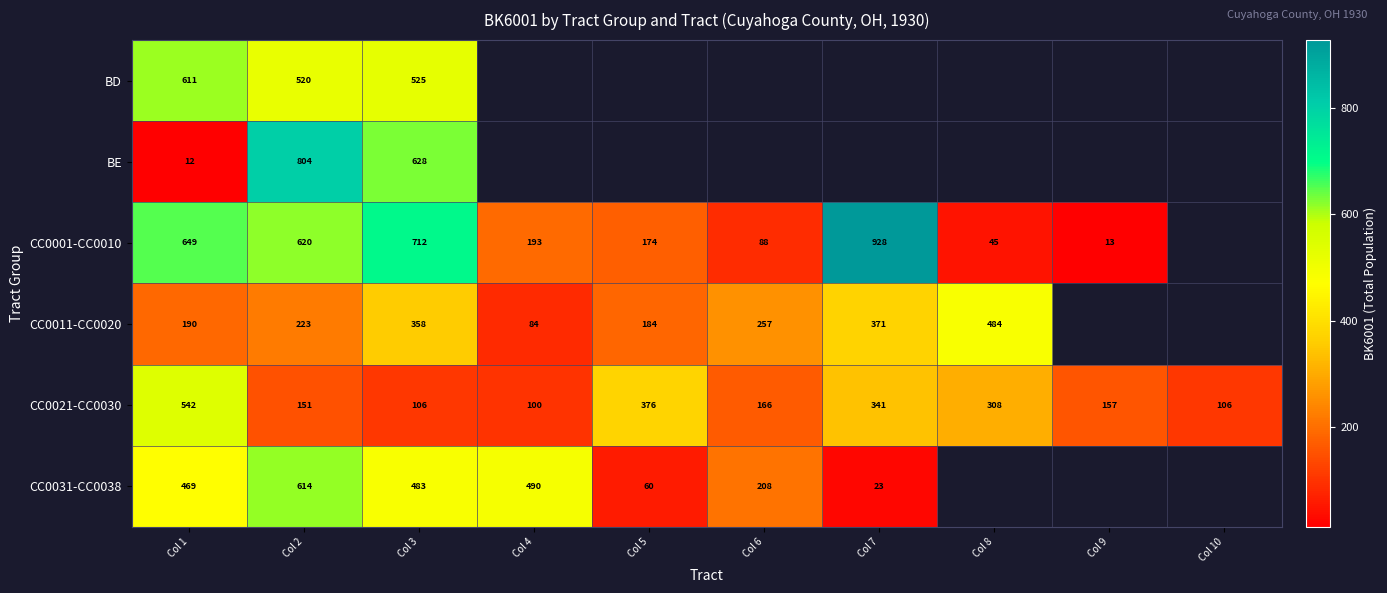

True or false: CC0021-CC0030 has a value of 253 at Col 6.

False